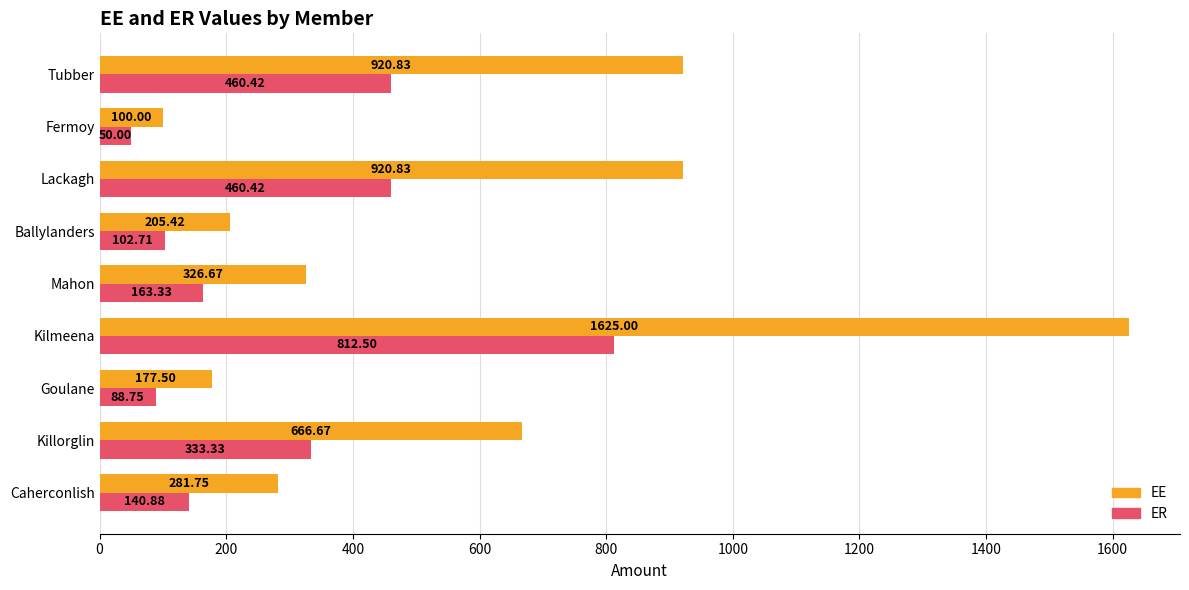

What is the lowest value of the EE series?

100.0